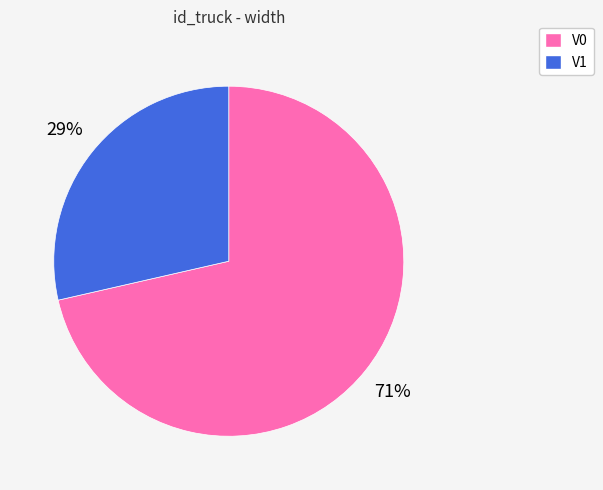

To the nearest percent, what percentage of the pie is V0?

71%